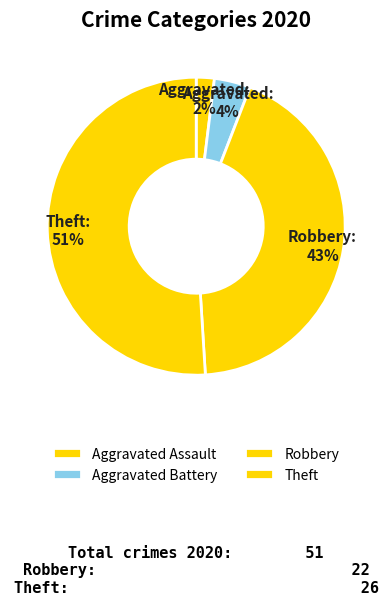

What is the majority slice?

Theft